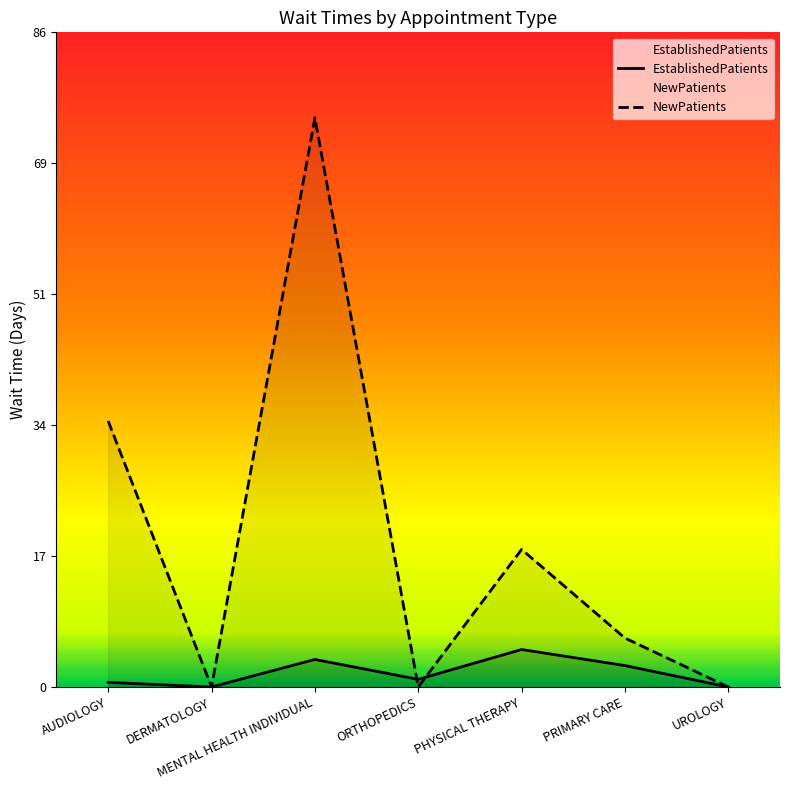

Is it true that EstablishedPatients equals 0.0 at DERMATOLOGY?

True